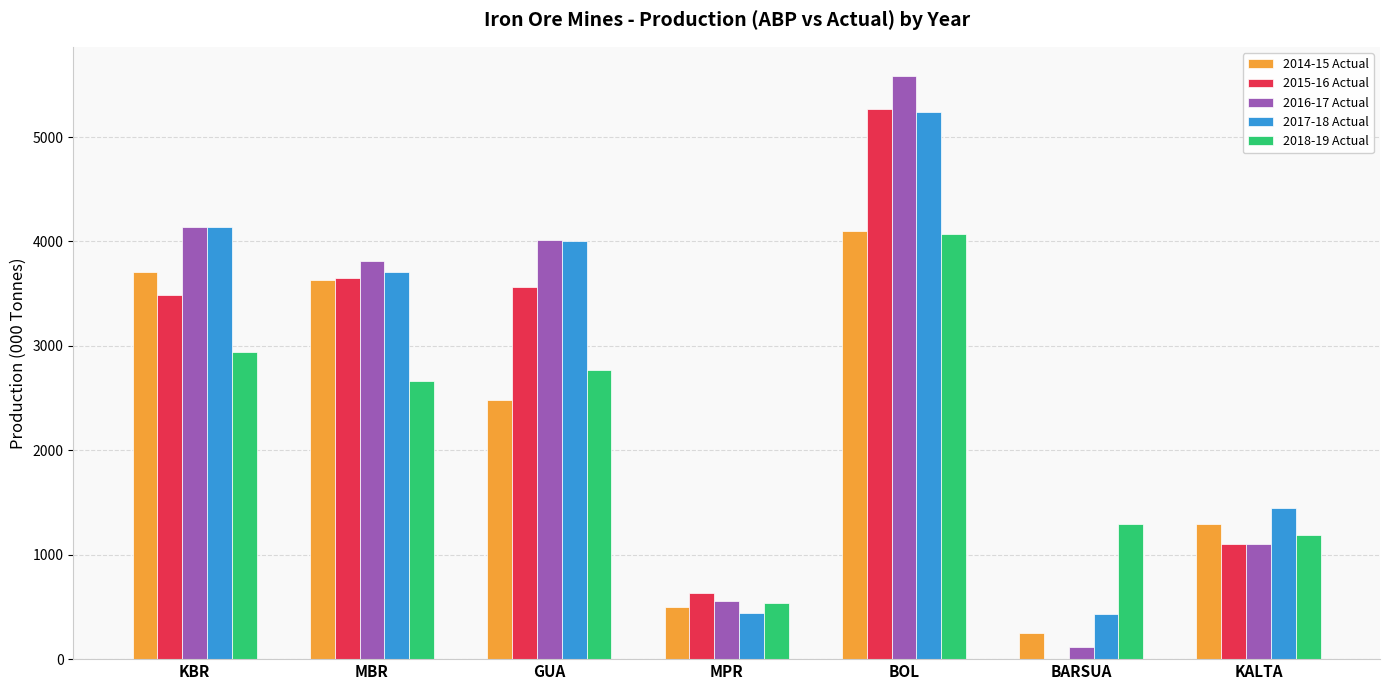

Is it true that 2015-16 Actual equals 999.3 at MPR?

False